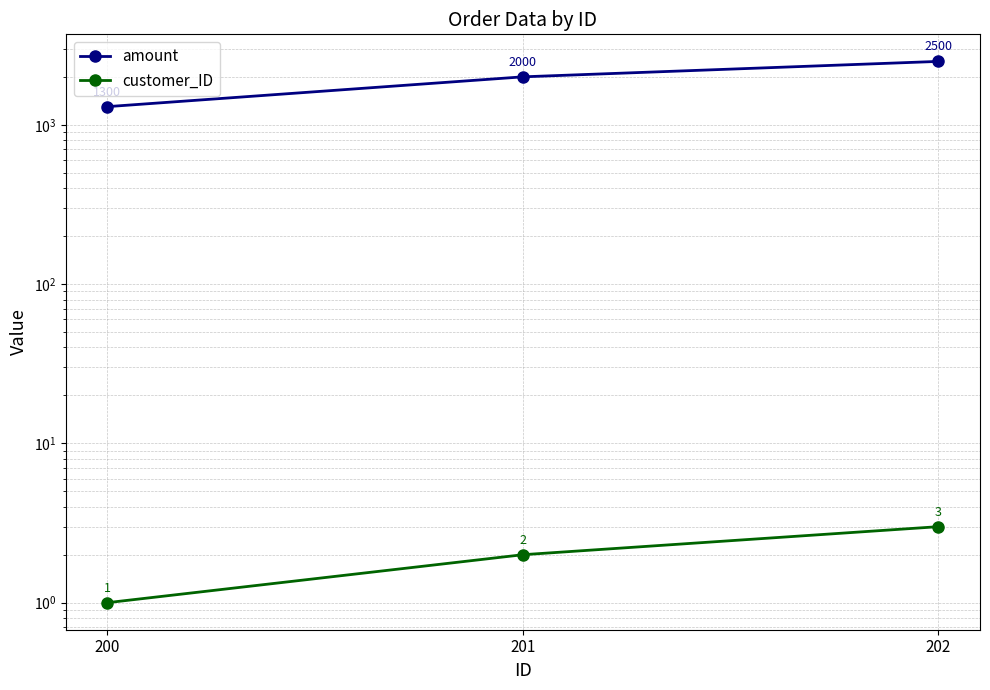

At which label does amount first exceed 2000?

202